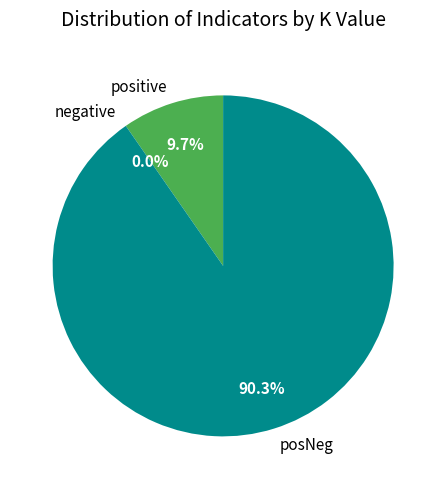

Does positive account for over 50% of the chart?

No